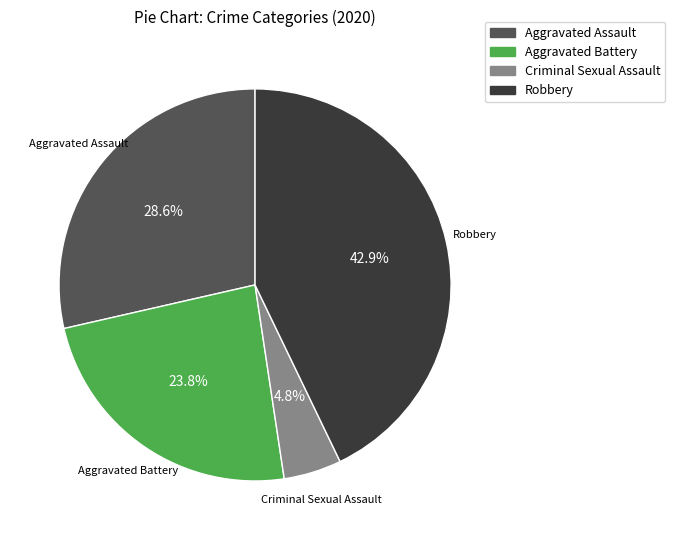

Is there any slice that represents more than half of the pie?

No